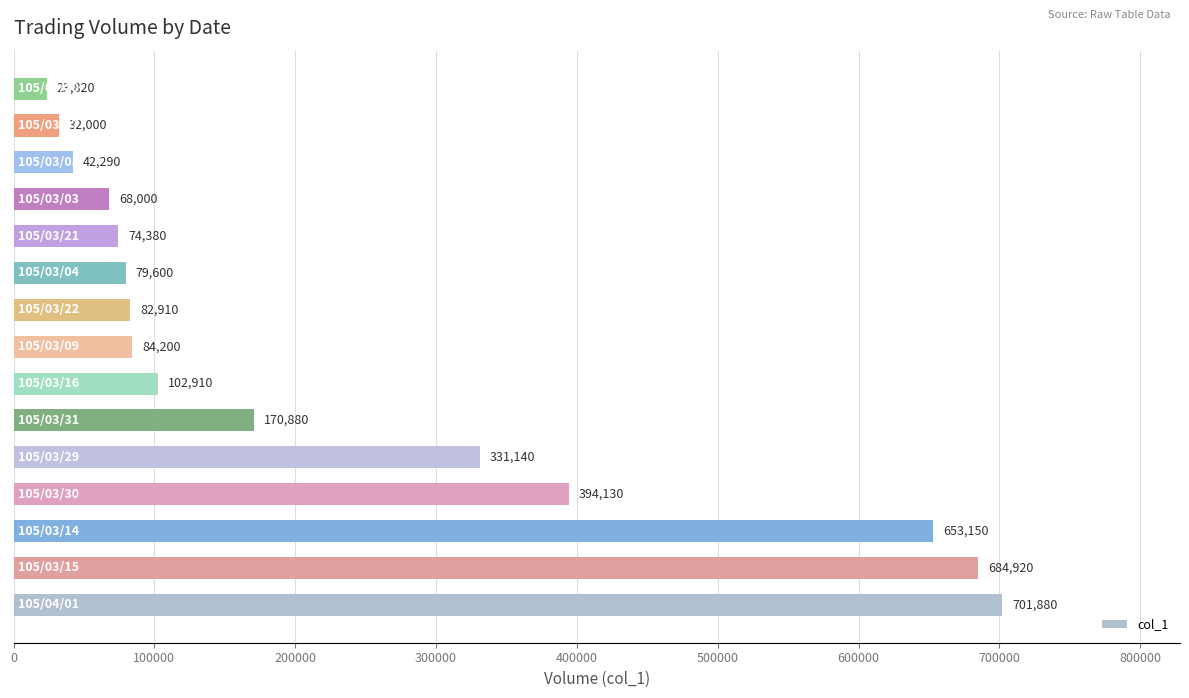

Reading bottom to top, extract all data points from this chart.

701880	684920	653150	394130	331140	170880	102910	84200	82910	79600	74380	68000	42290	32000	23820